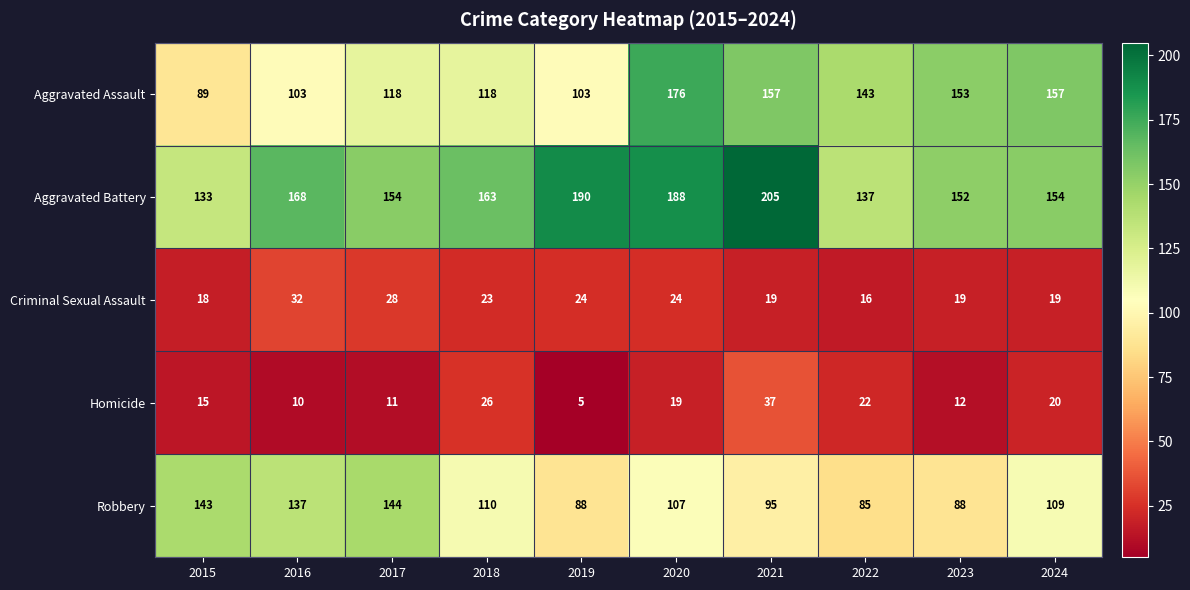

What is the average value of the Robbery series?

111